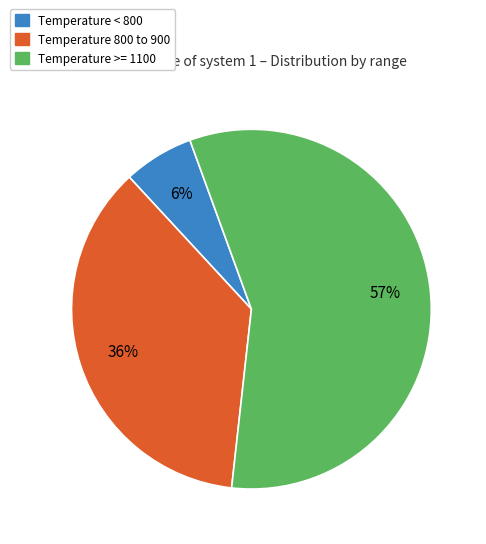

Is there a majority slice in this chart?

Yes